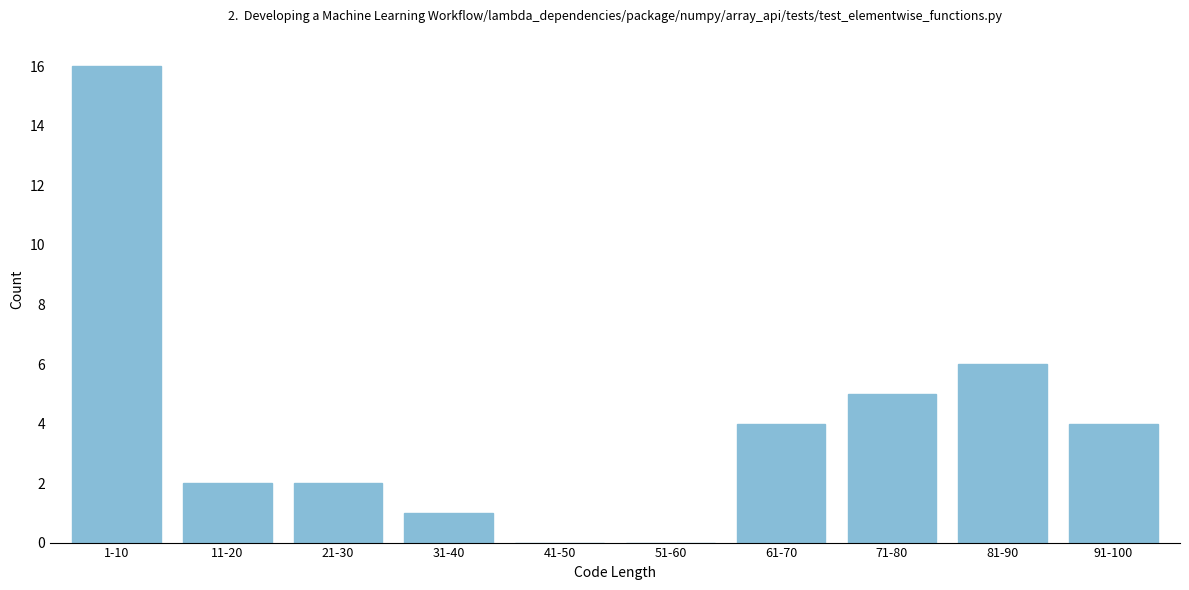

Reading left to right, what are all the values shown in this chart?

1-10=16	11-20=2	21-30=2	31-40=1	41-50=0	51-60=0	61-70=4	71-80=5	81-90=6	91-100=4